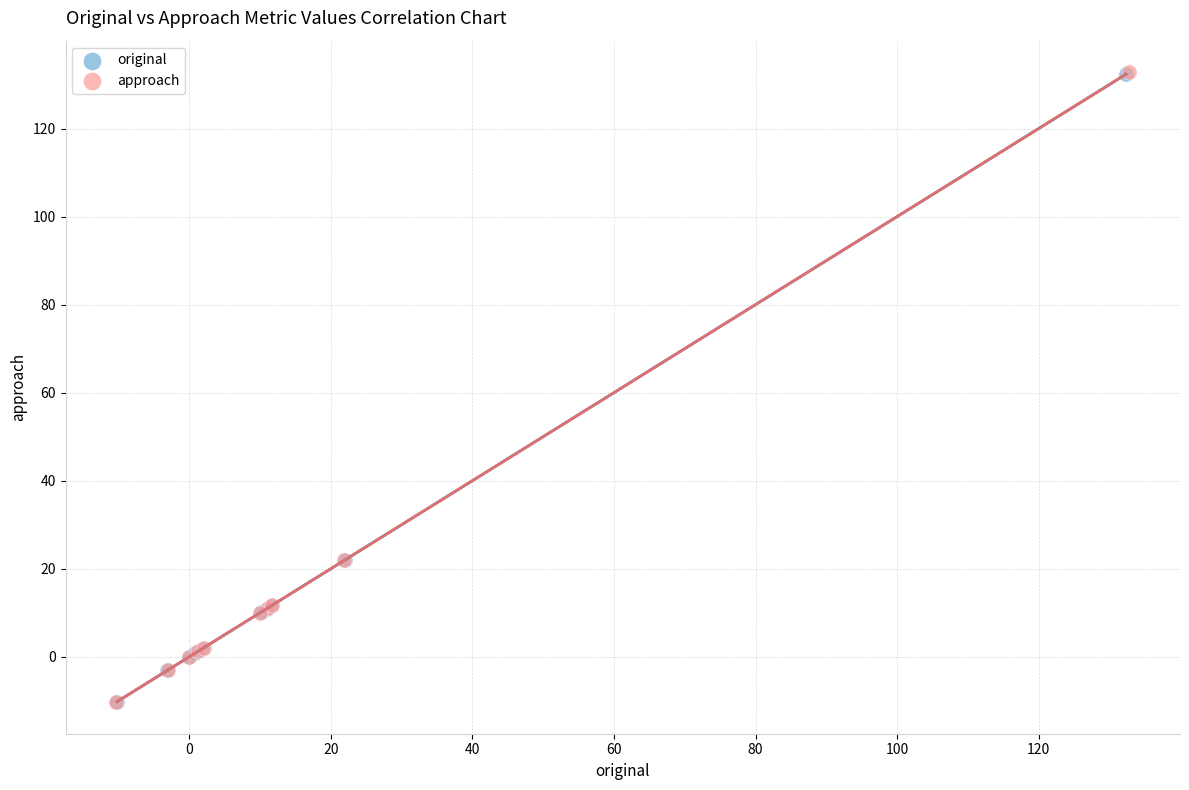

Which series has the widest spread of Y values?

approach